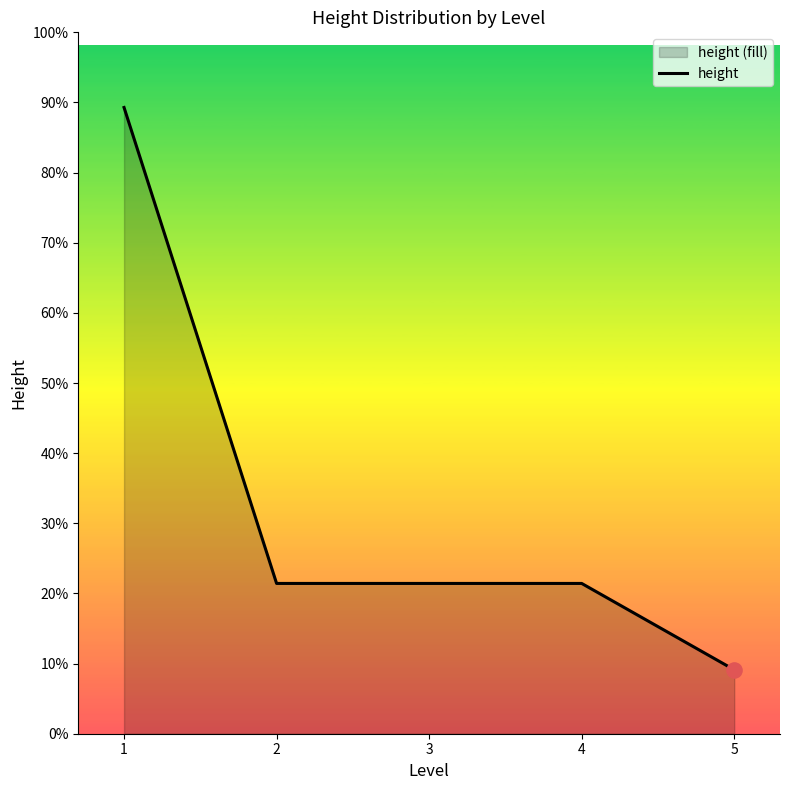

Approximately how many times larger is the value at 3 compared to 2?

1.0